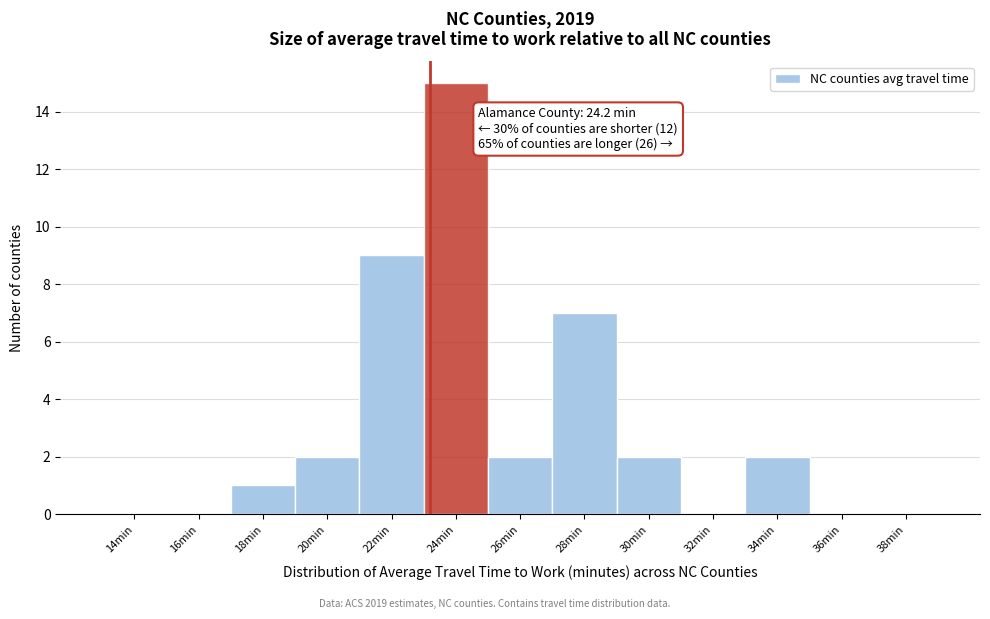

Reading left to right, extract all data points from this chart.

14min=0	16min=0	18min=1	20min=2	22min=9	24min=15	26min=2	28min=7	30min=2	32min=0	34min=2	36min=0	38min=0